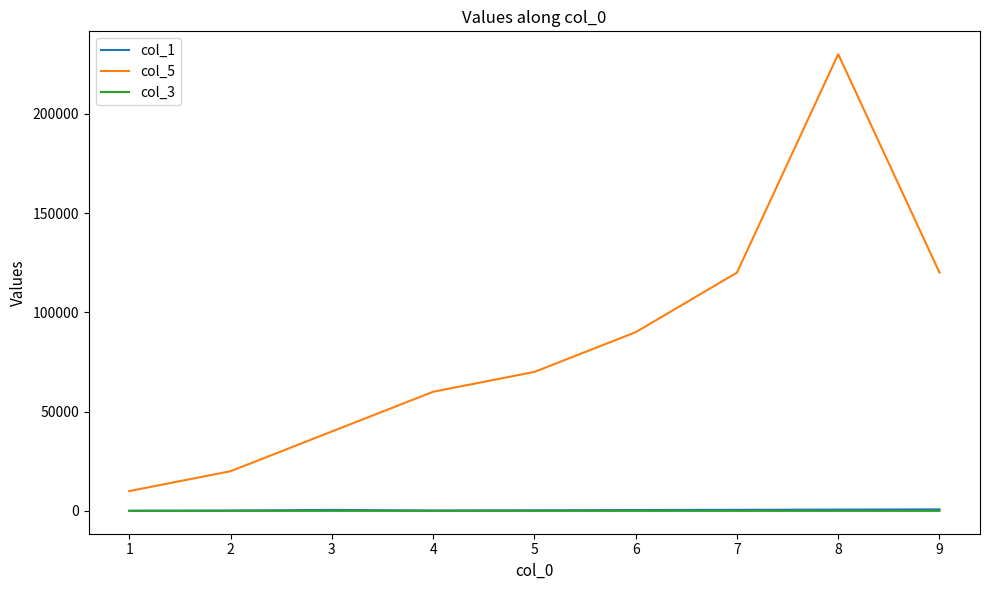

What is the average value of the col_3 series?

25